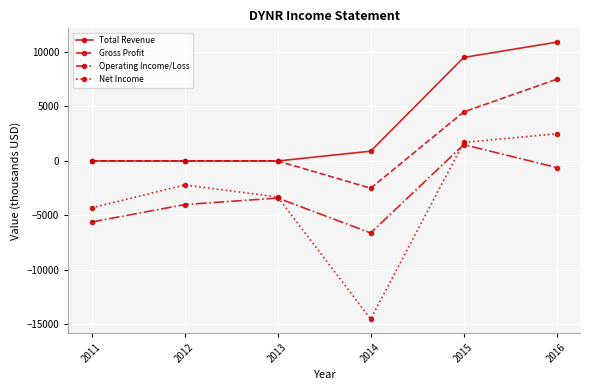

What is the spread (max minus min) of values at 2011?

5600